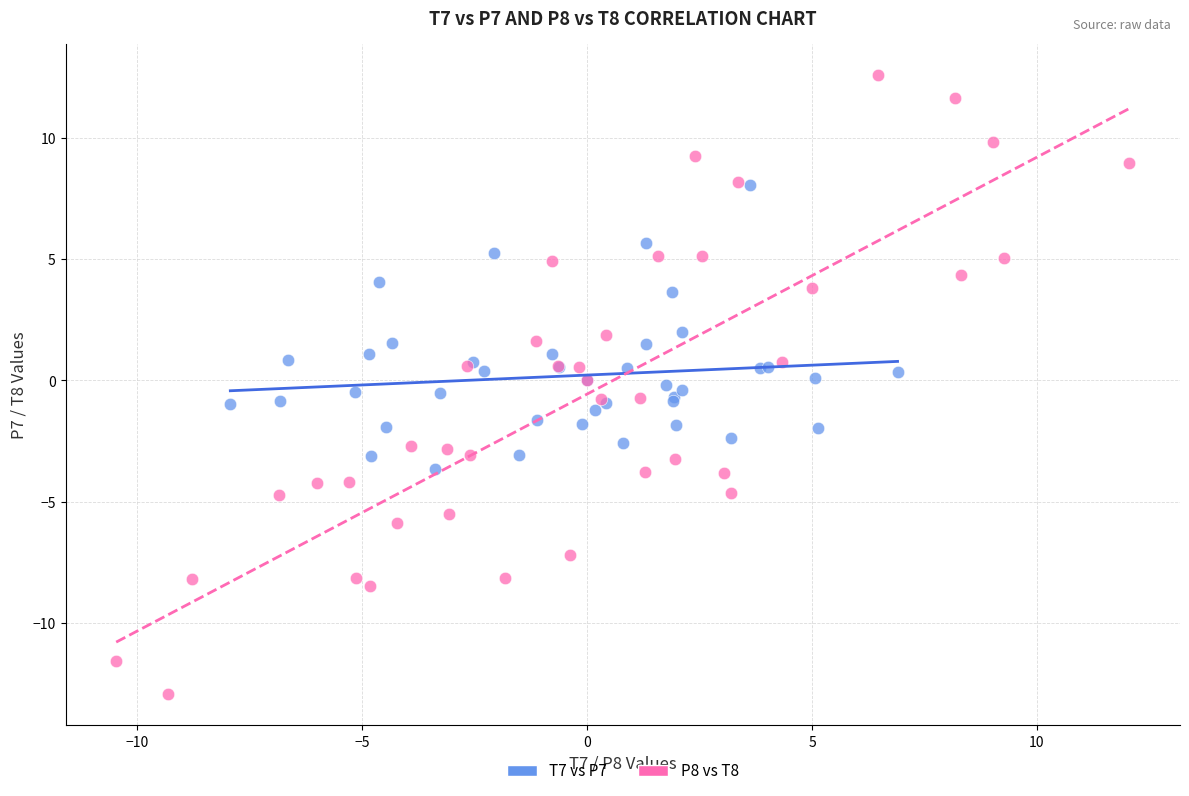

Which series contains the lowest Y value?

P8 vs T8